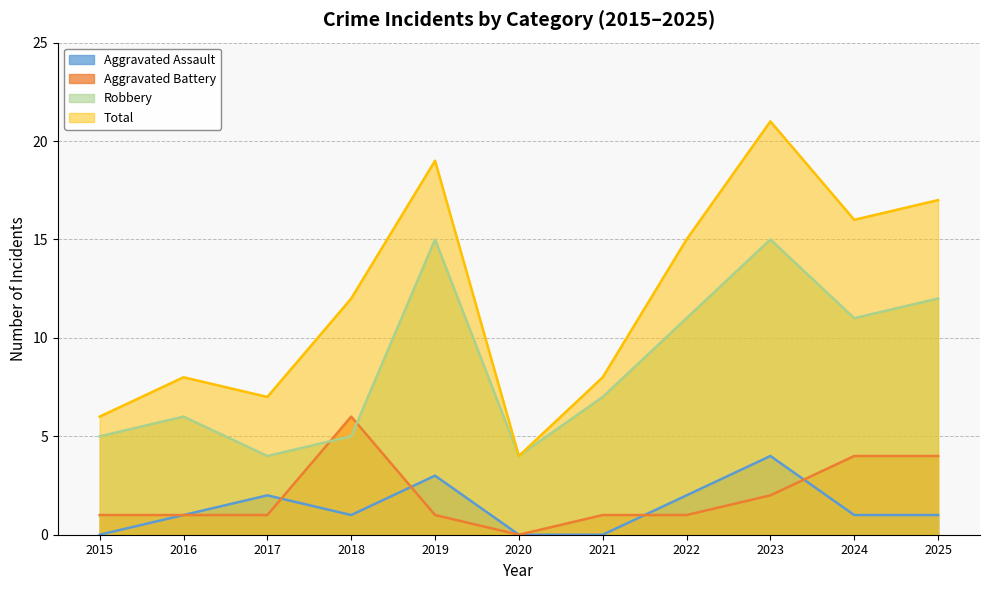

Does the chart display data point markers on the line(s)?

No